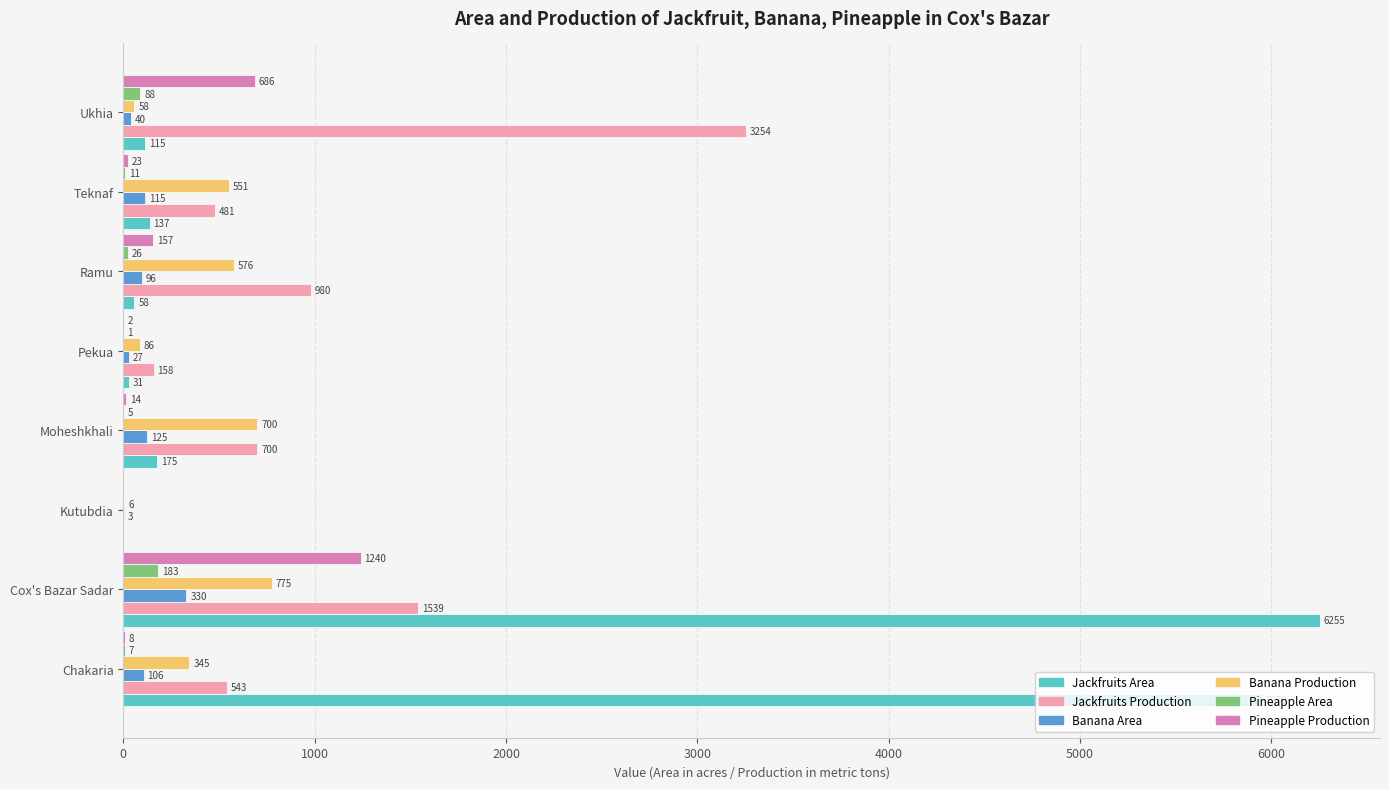

Is it true that Jackfruits Production equals 3254 at Ukhia?

True